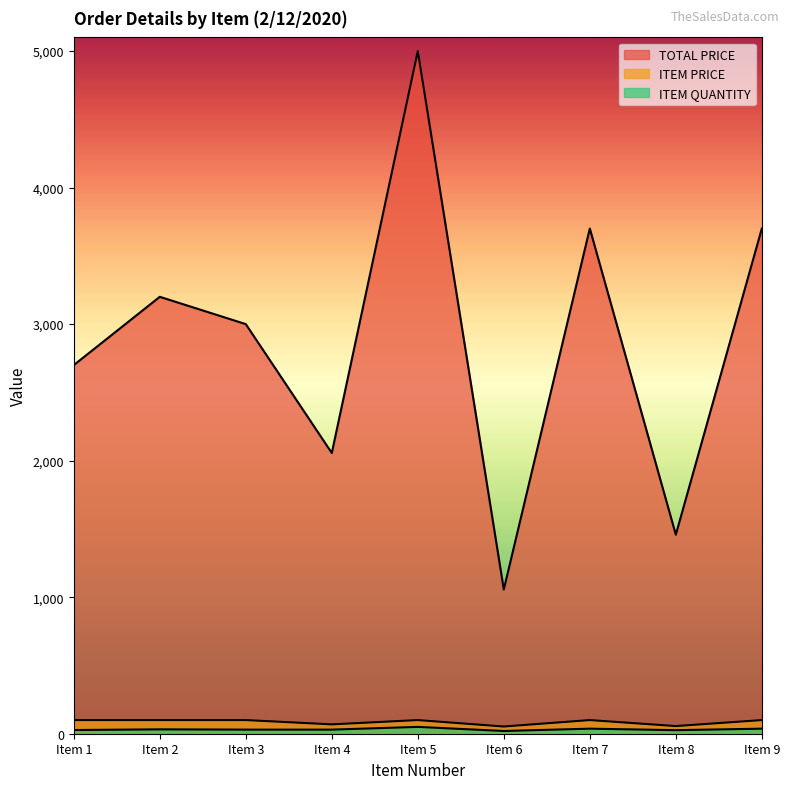

What are all the series names shown in the legend?

TOTAL PRICE, ITEM PRICE, ITEM QUANTITY